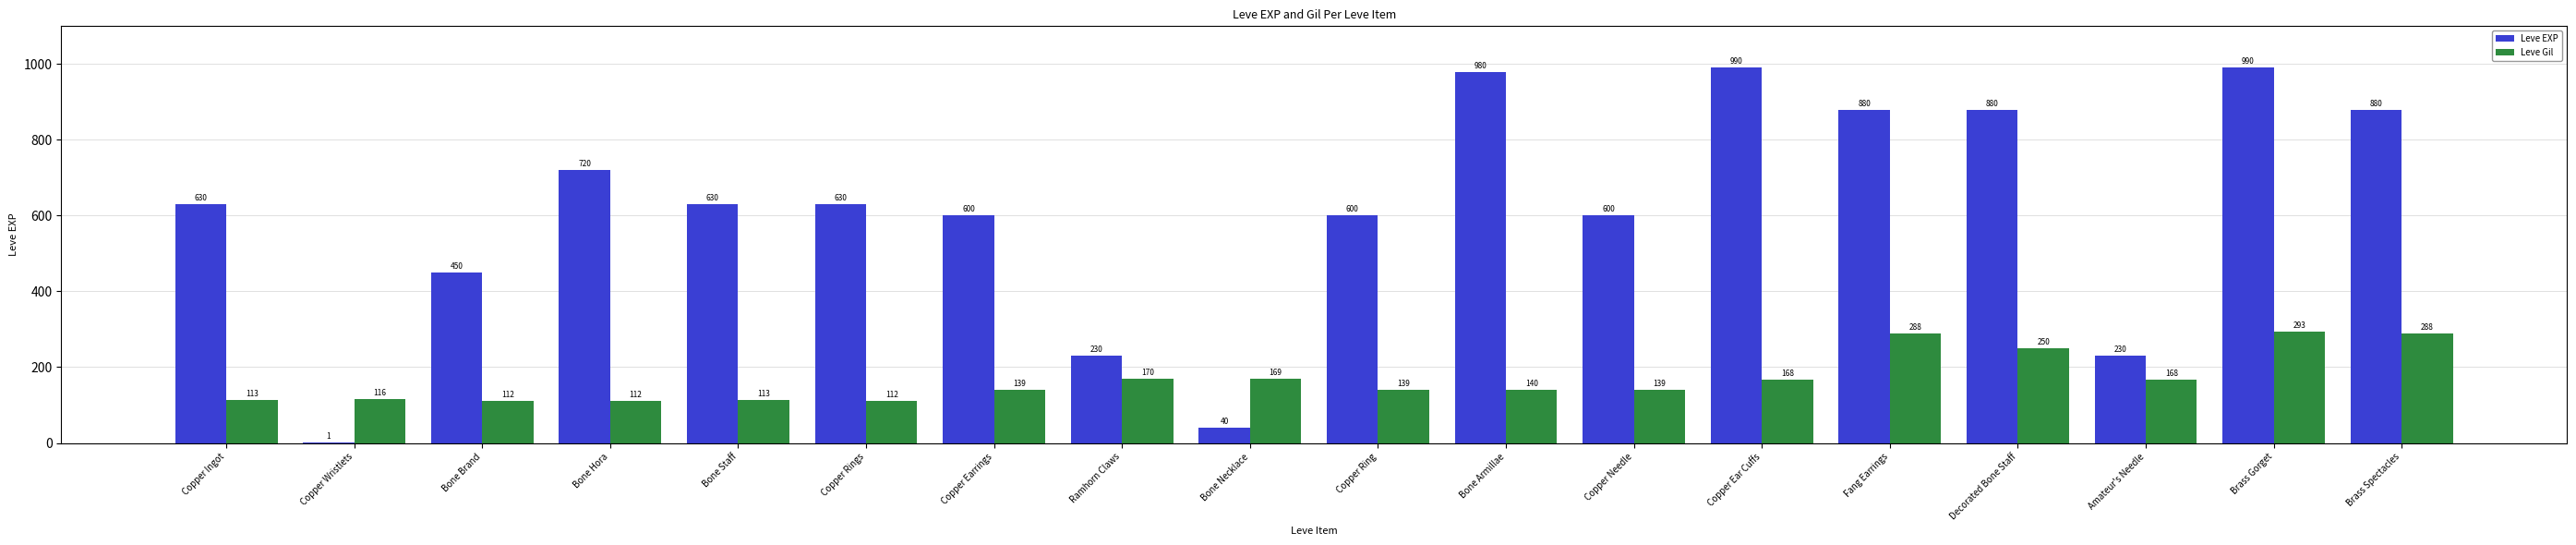

The value of Leve EXP at Brass Spectacles is 569. True or false?

False